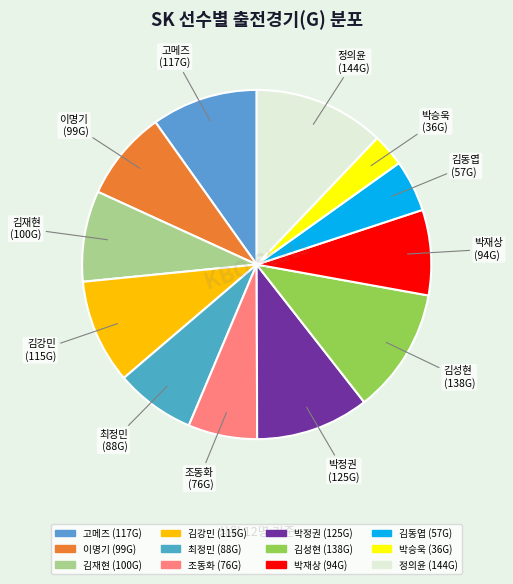

Which category has the smallest portion of the pie?

박승욱